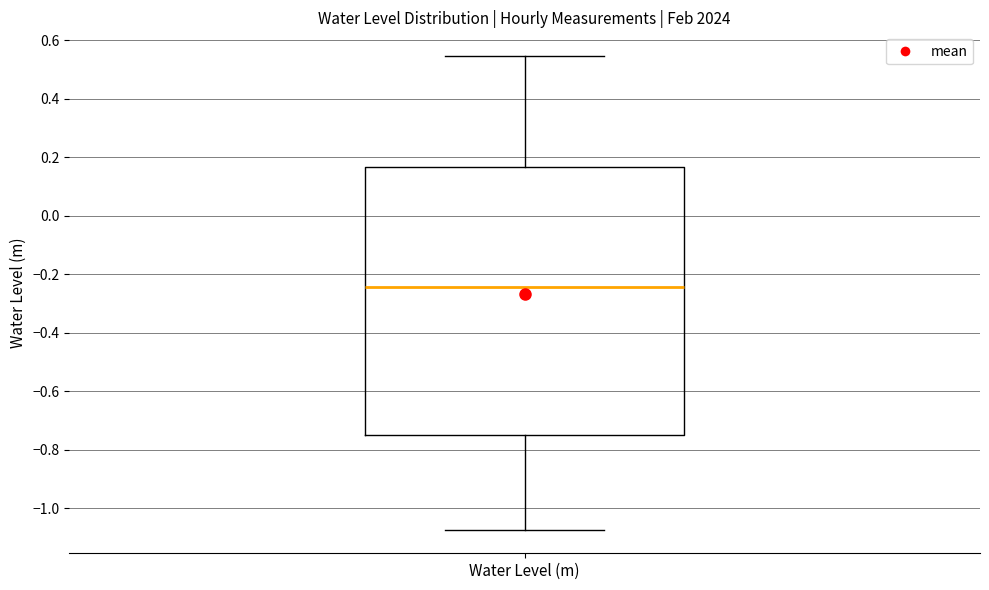

Transcribe this box plot: give where the median line is, the range the box spans, and where the two whiskers end, as read against the y-axis. The values are not printed on the chart, so give them approximately, as read against the axis.

median -0.24, box -0.76 to 0.16, whiskers -1.08 to 0.54